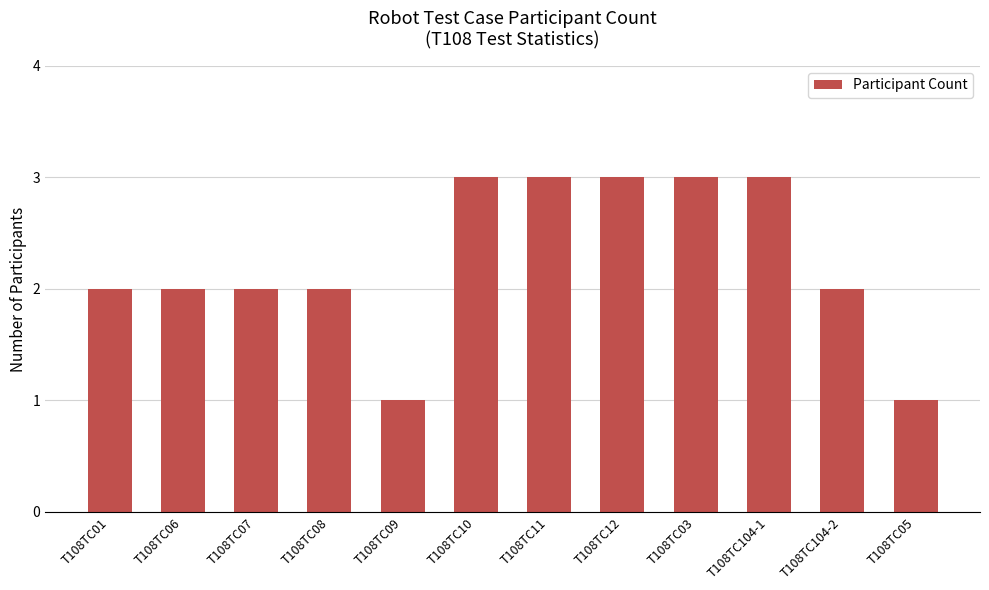

What is the average value?

2